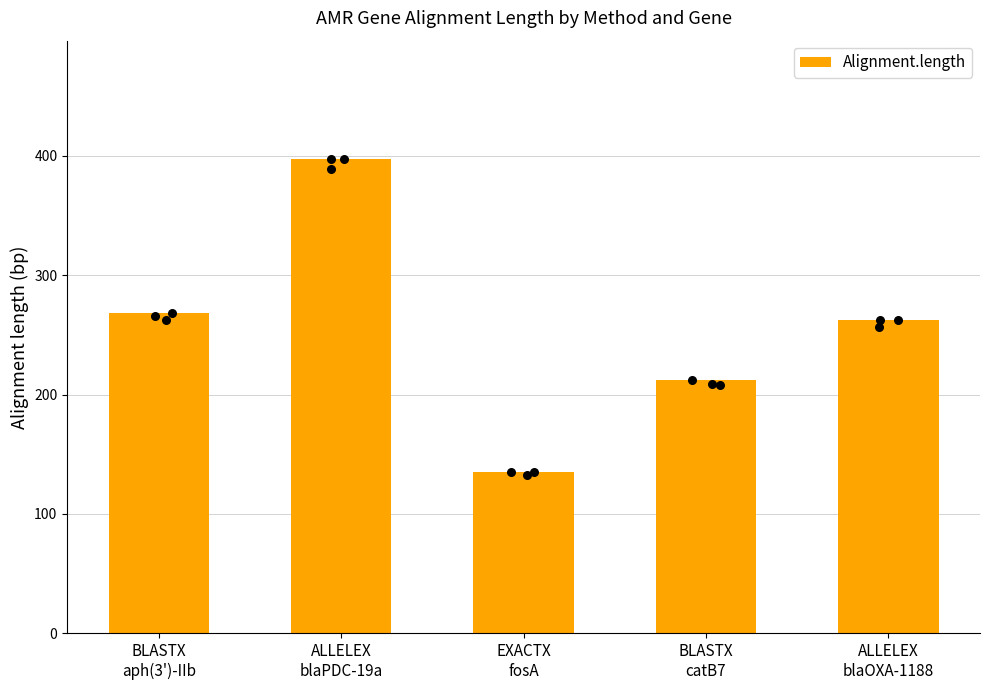

What is the ratio of the value at BLASTX
catB7 to the value at ALLELEX
blaOXA-1188?

0.8